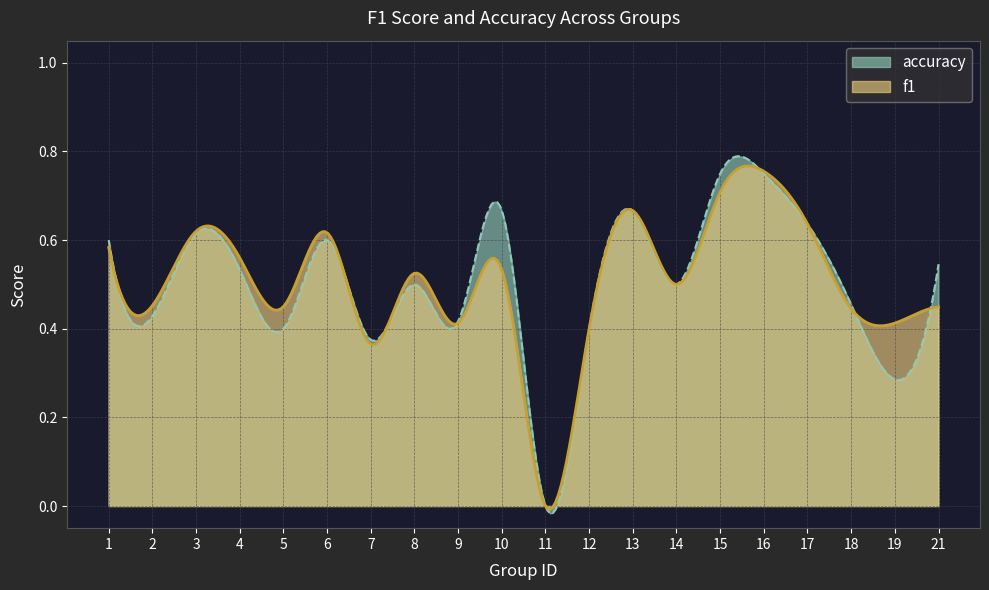

What are all the series names shown in the legend?

accuracy, f1